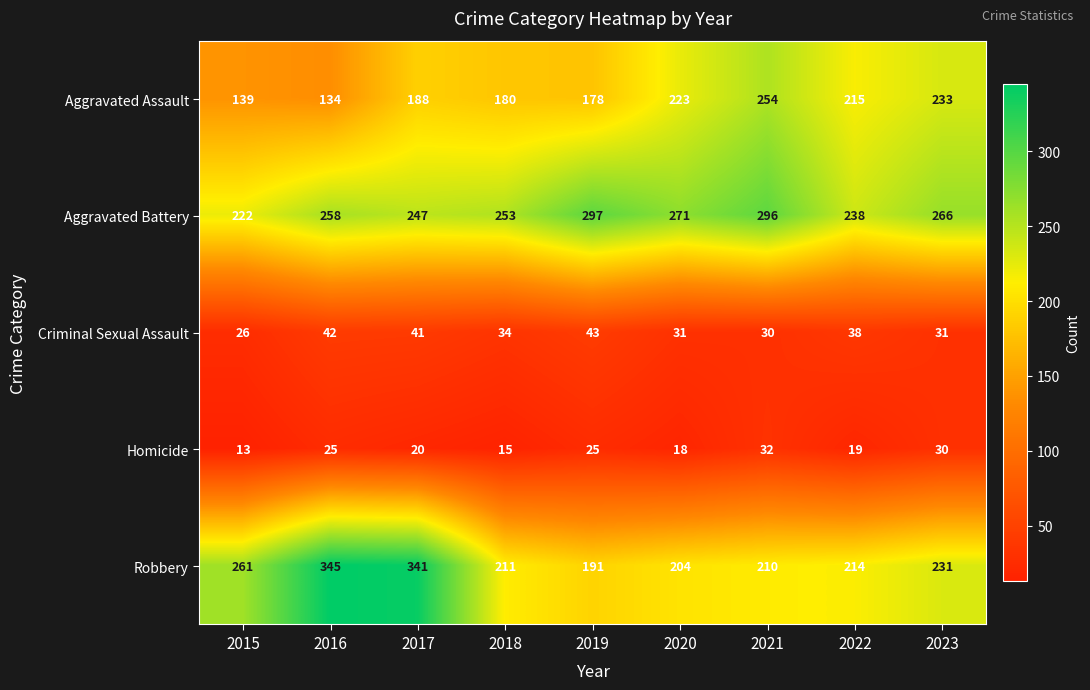

Which label corresponds to the smallest value in the chart?

2015